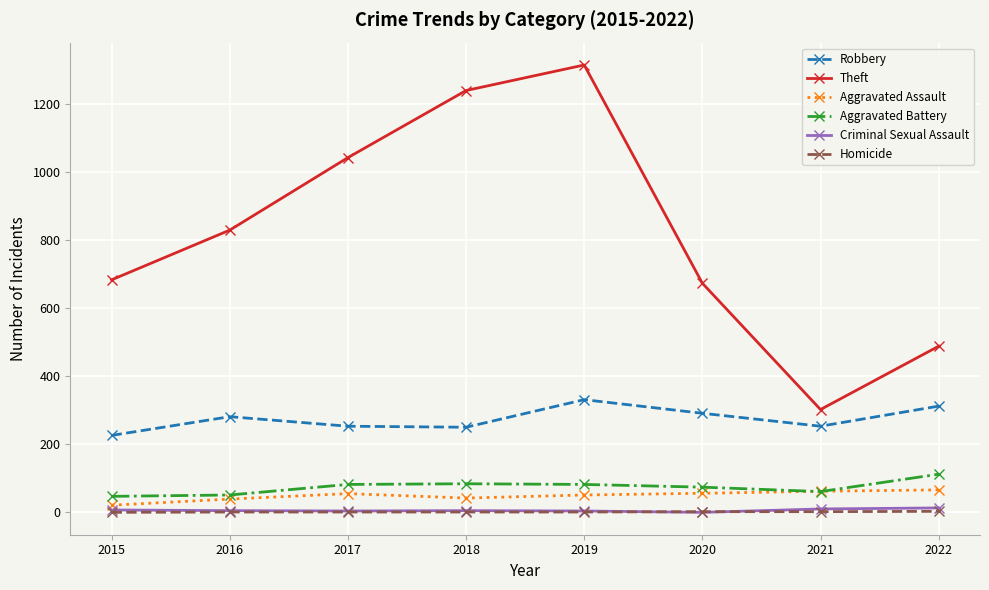

True or false: Aggravated Battery has a value of 61 at 2021.

True